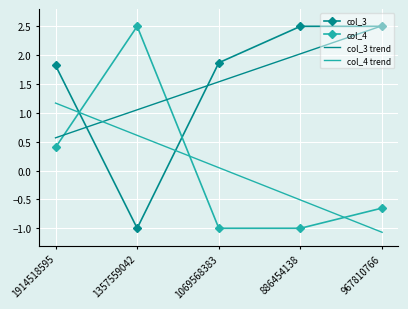

What is the difference between the col_3 trend values at 967810766 and 1069568383?

1.0